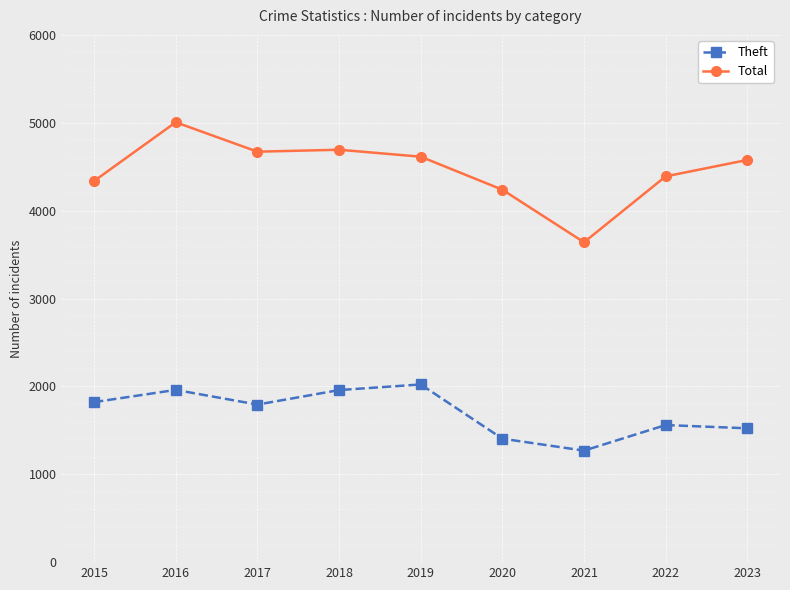

How many distinct data groups are displayed?

2